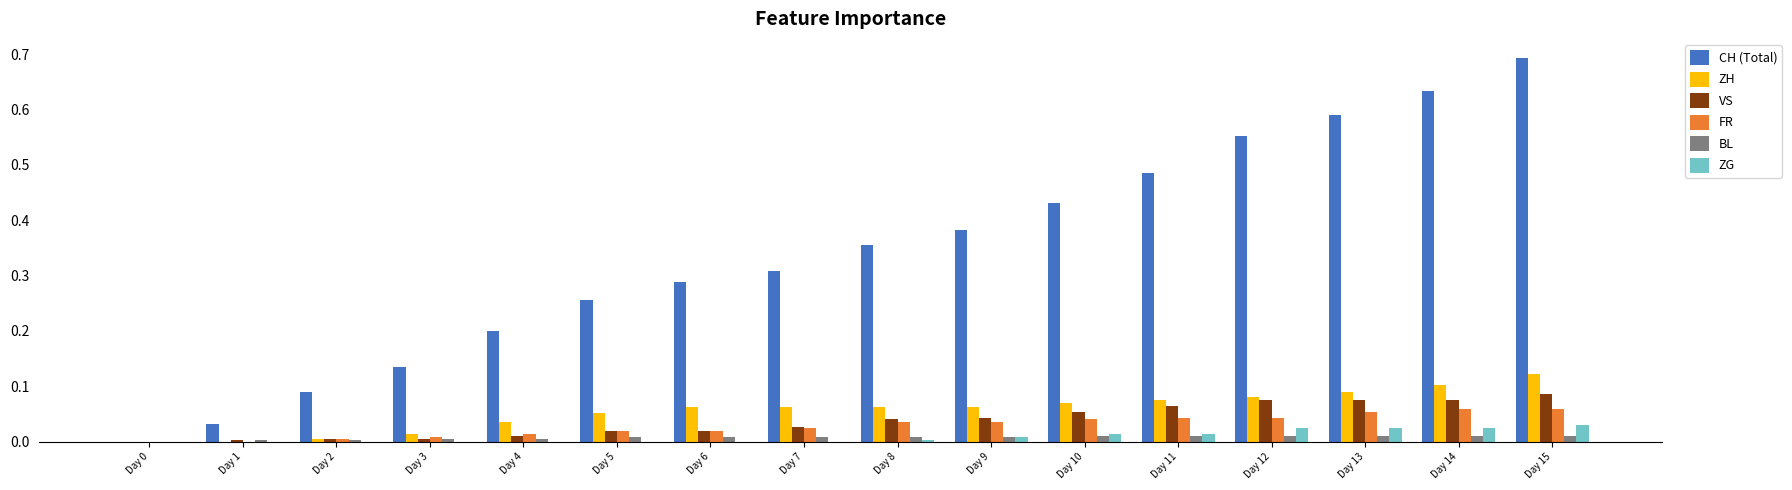

Which category has the highest value across all series?

Day 15